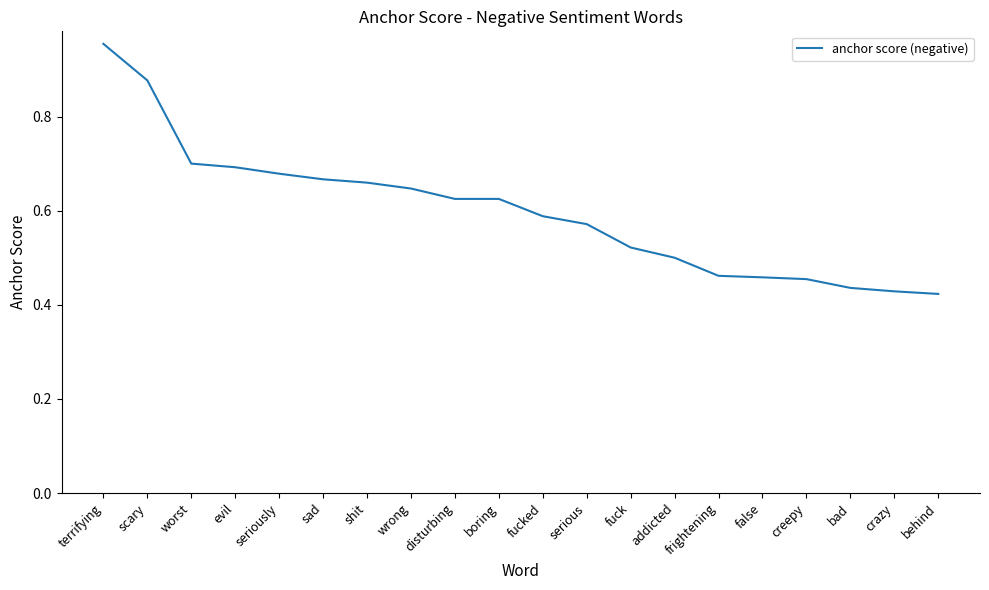

What position from the right is scary?

19